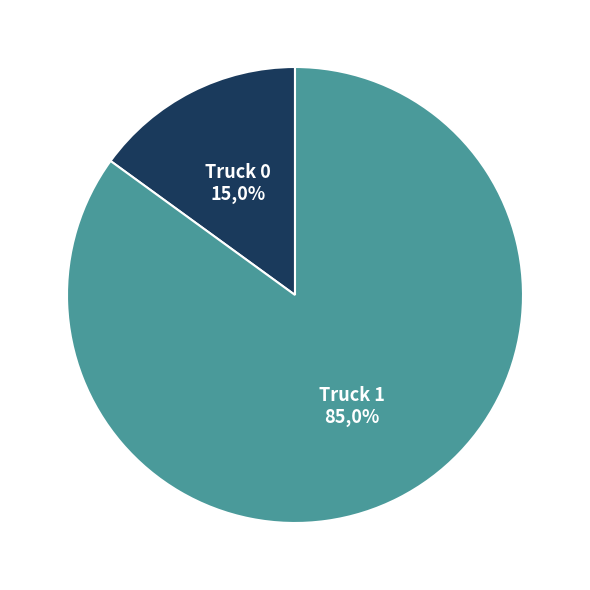

To the nearest percent, what is the difference between the largest and smallest slice percentages?

70%